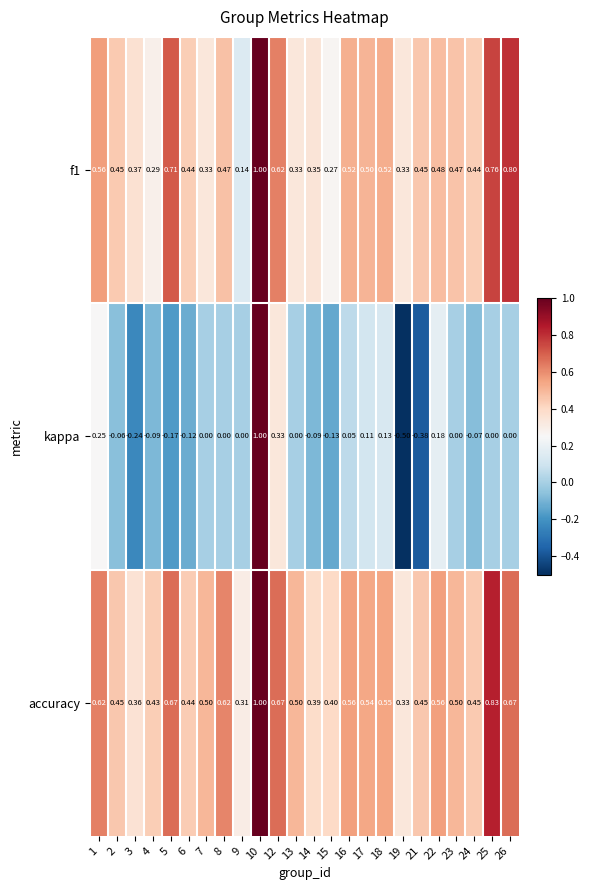

At which category is the sum across all series the highest?

10